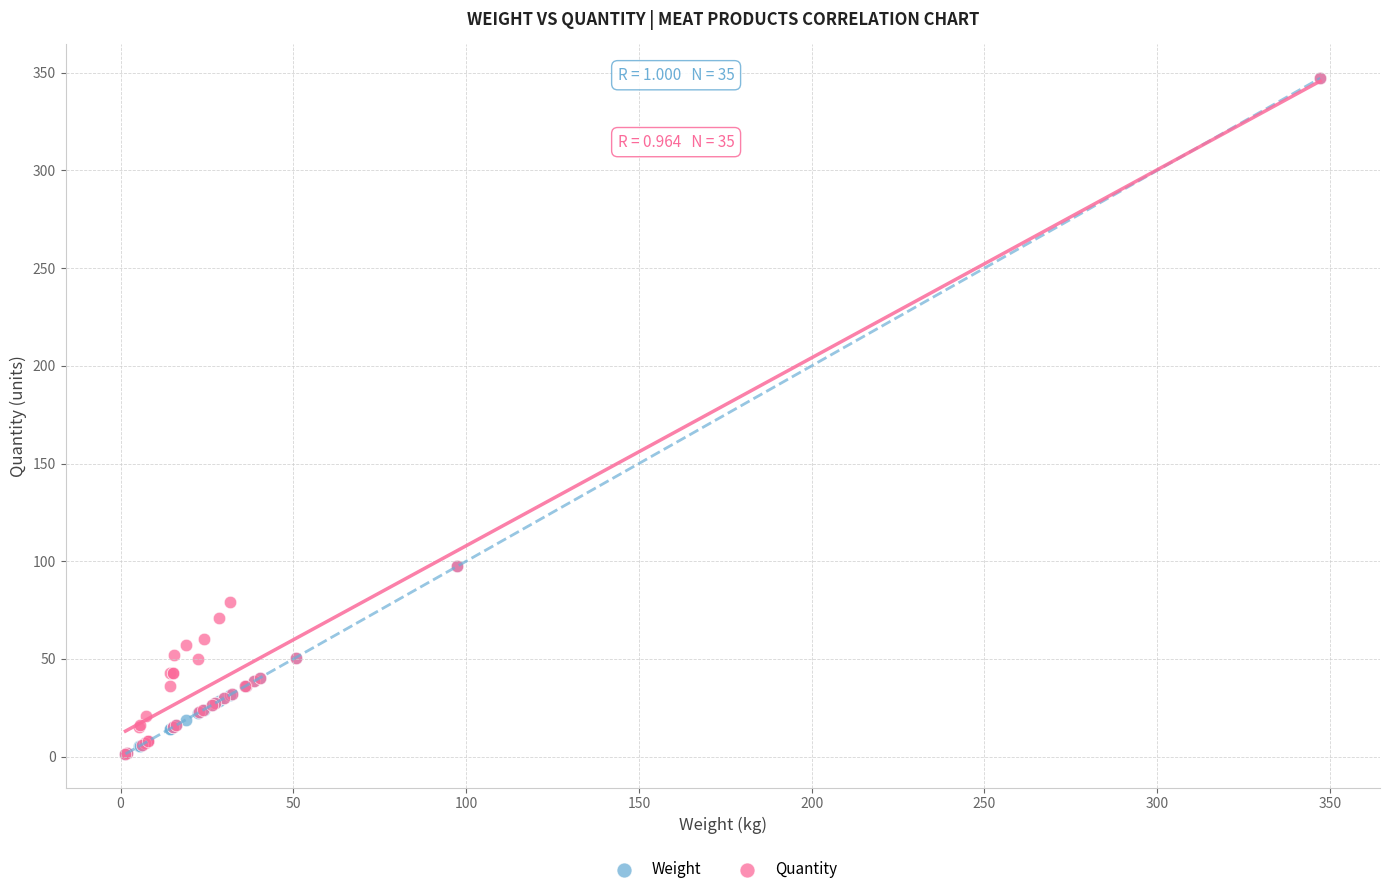

What are all the series names shown in the legend?

Weight, Quantity